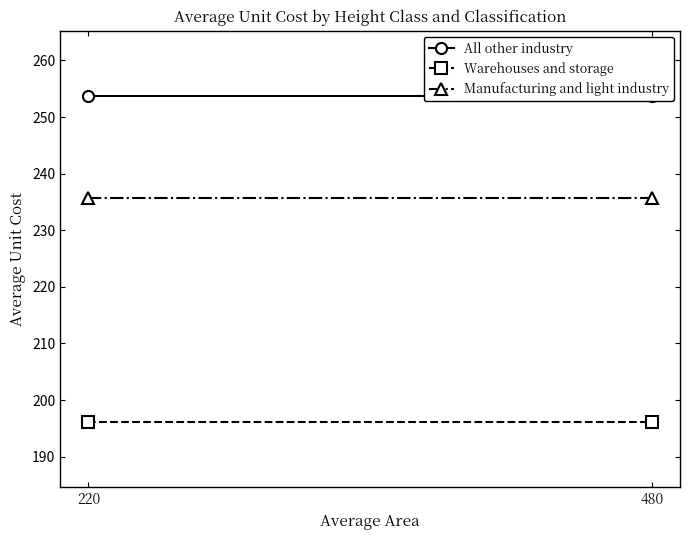

Rank the series by their average value, from highest to lowest.

All other industry, Manufacturing and light industry, Warehouses and storage